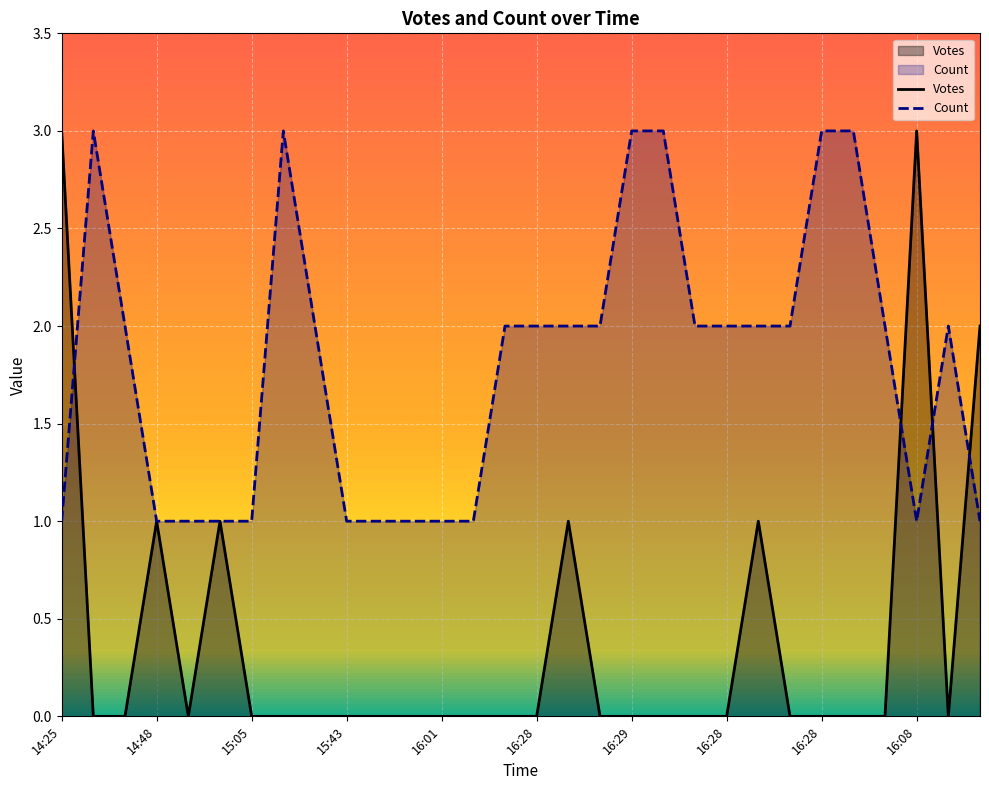

Which series has the largest total across all categories?

Count